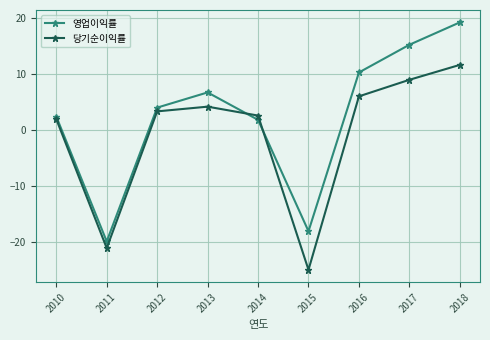

List the series in order of their overall mean, lowest first.

당기순이익률, 영업이익률